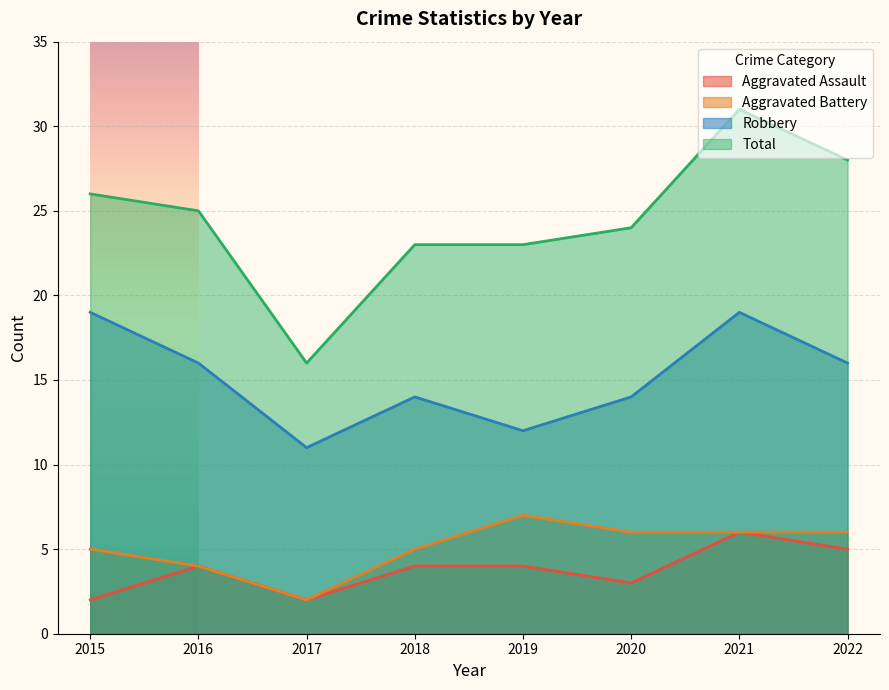

Reading right to left, list all the values displayed in this chart.

Aggravated Assault: 5	6	3	4	4	2	4	2
Aggravated Battery: 6	6	6	7	5	2	4	5
Robbery: 16	19	14	12	14	11	16	19
Total: 28	31	24	23	23	16	25	26